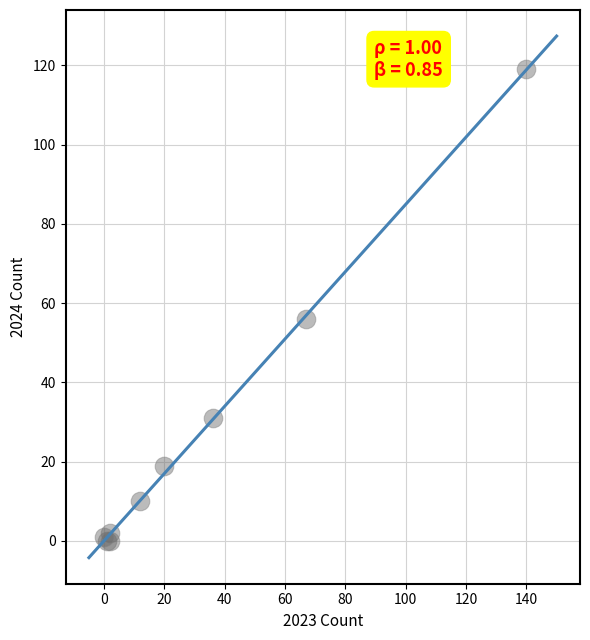

What Y value in the scatter plot is closest to 59?

56